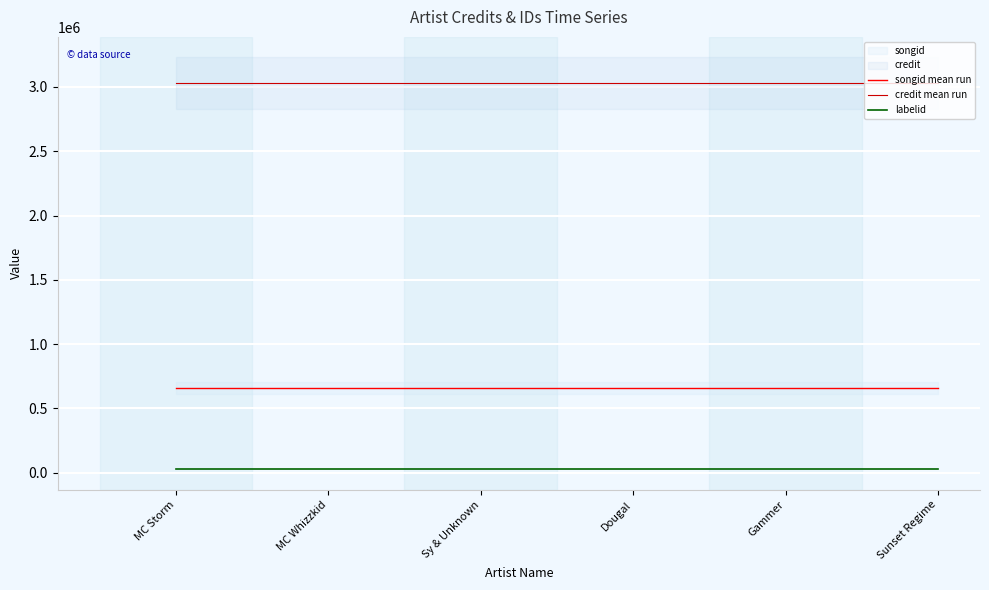

What is the sum of all songid mean run values?

3946518